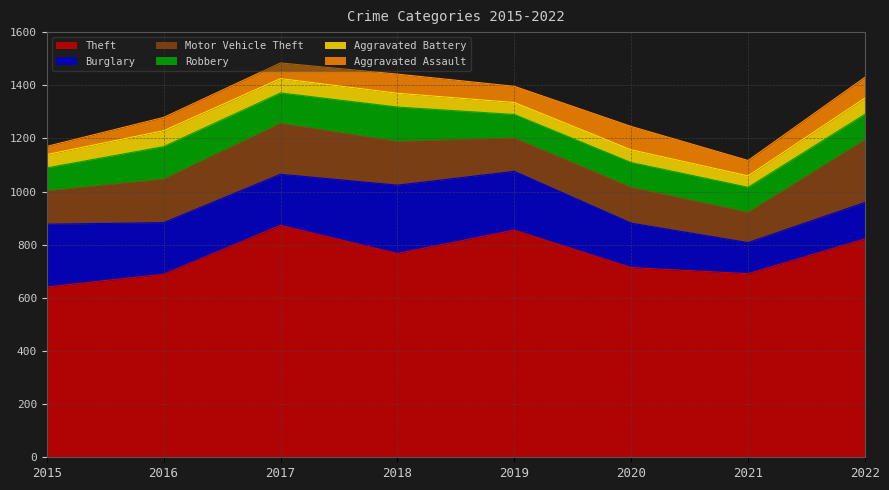

Is it true that Theft equals 951 at 2016?

False